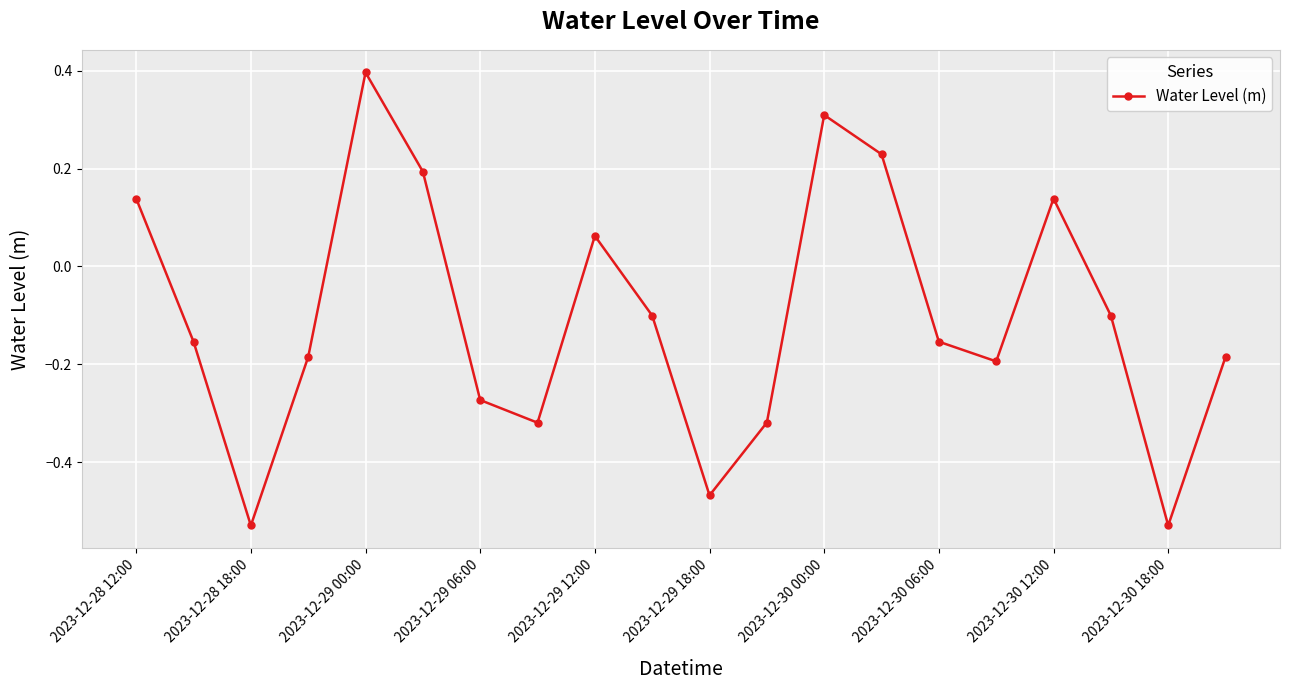

What is the maximum value shown in the chart?

0.4